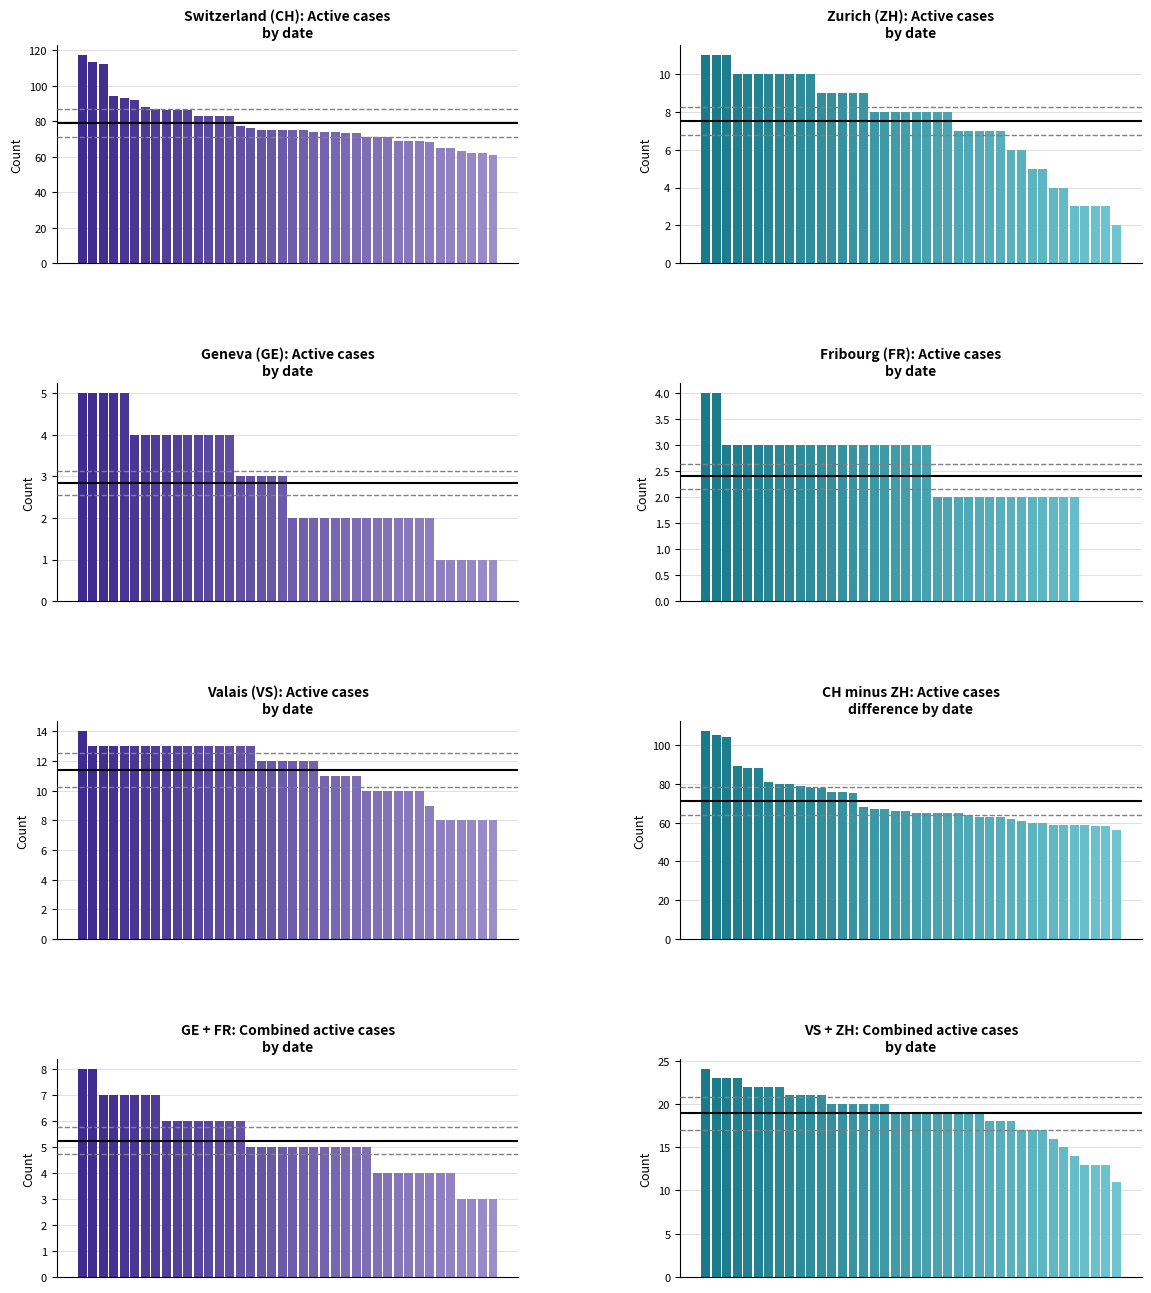

Is the value of vs_values at 25 greater than the value of ch_values at 16?

No